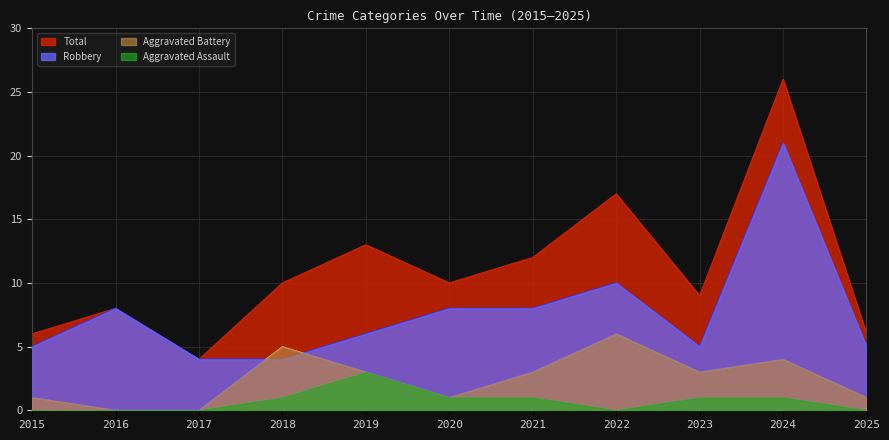

Which category has the highest value across all series?

2024